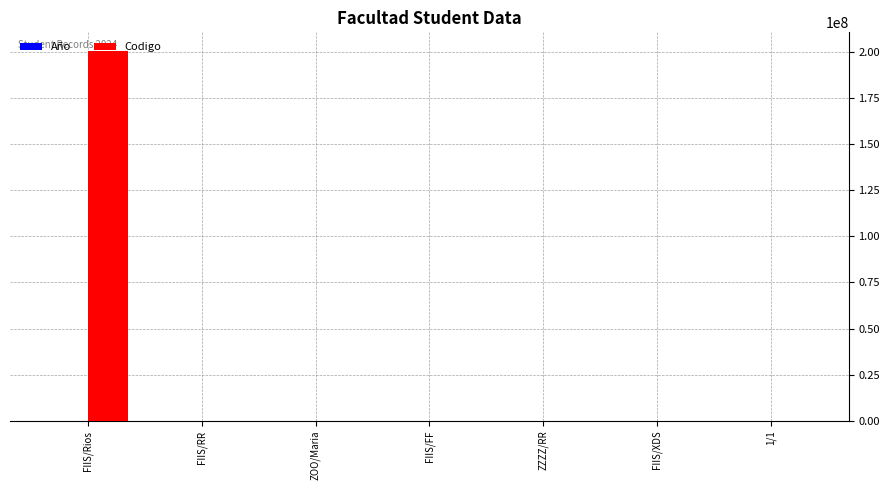

What is the spread (max minus min) of values at FIIS/XDS?

790